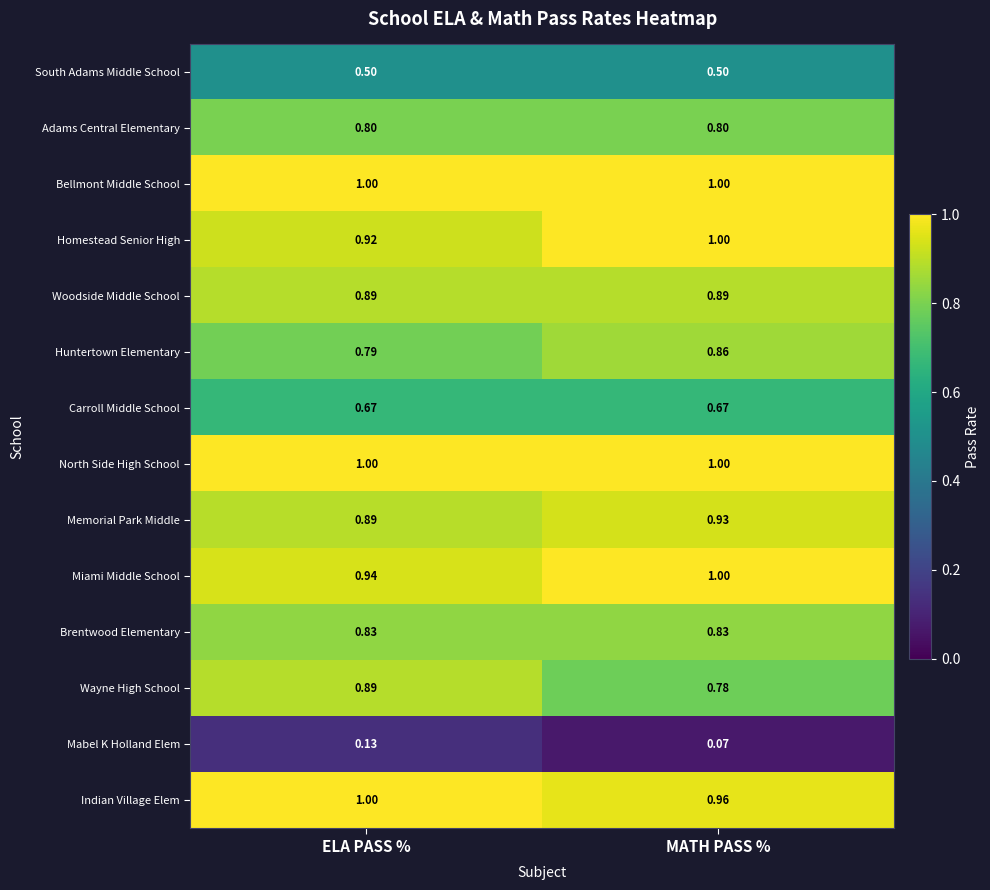

Which series has the widest spread of values?

Wayne High School